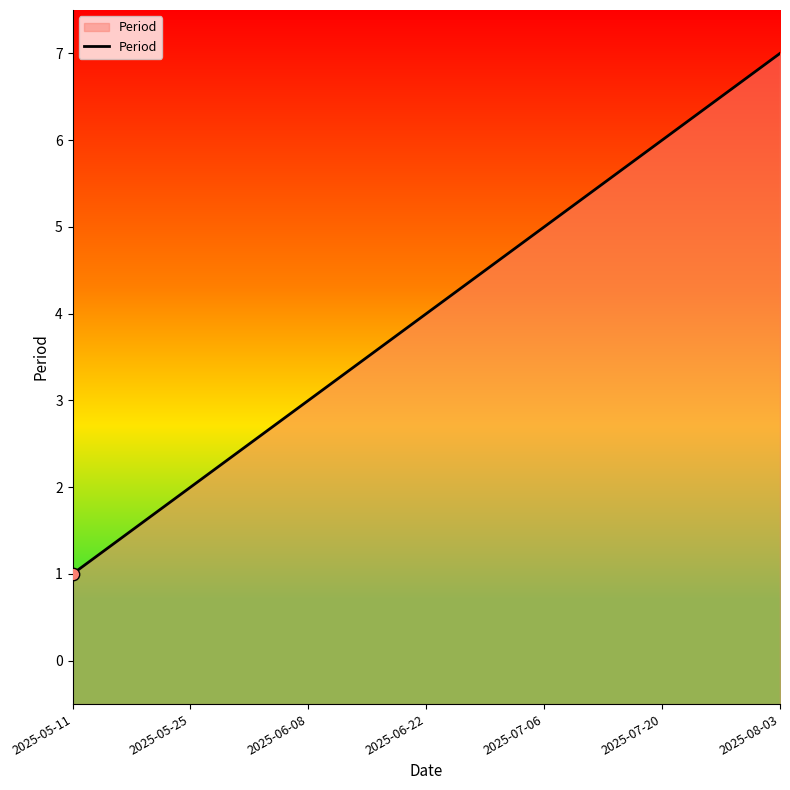

What is the change in value from 2025-05-25 to 2025-08-03?

+5